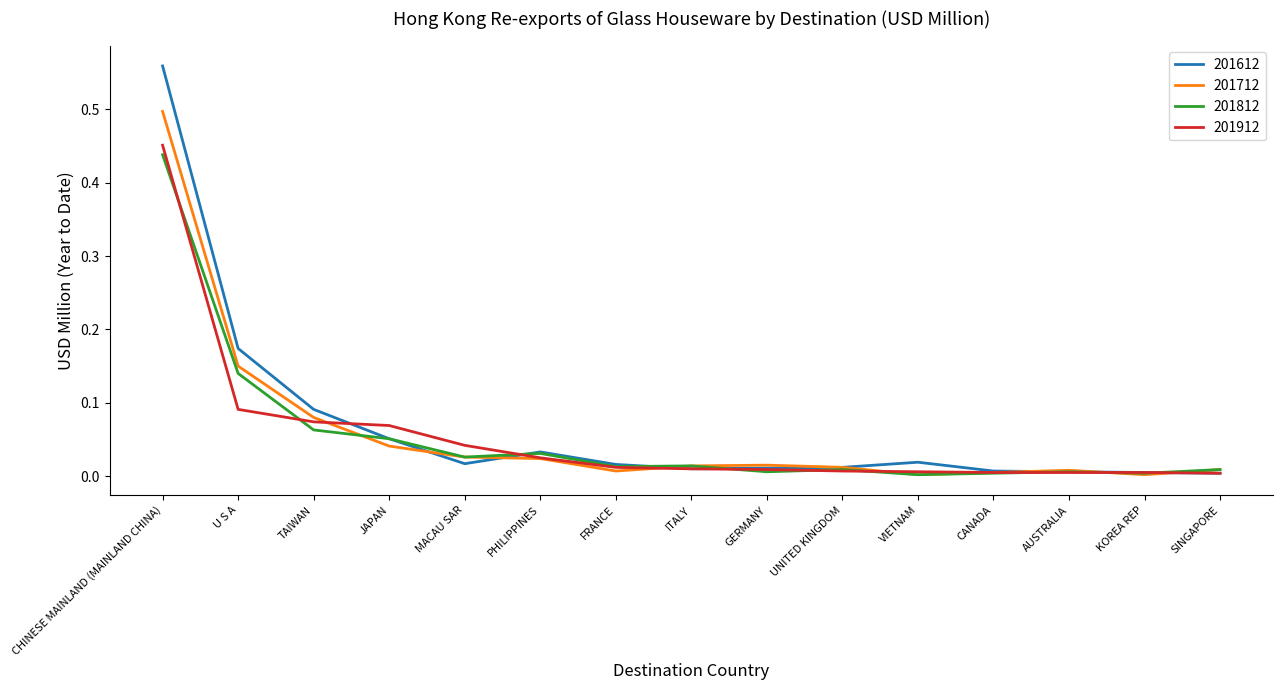

What position from the right is JAPAN?

12